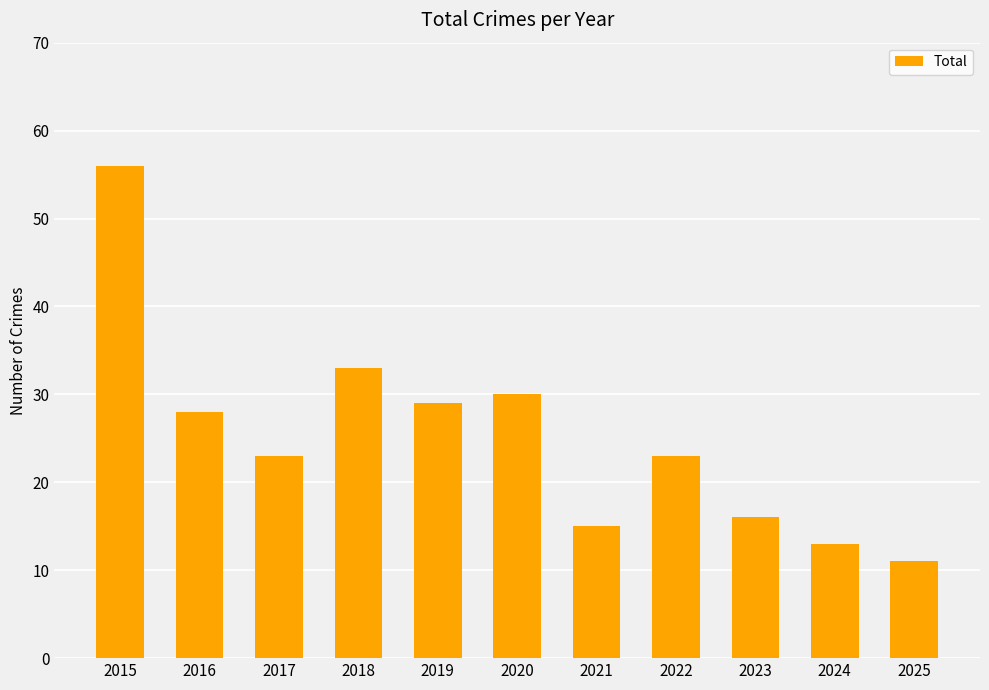

Reading left to right, what are all the values shown in this chart?

2015=56	2016=28	2017=23	2018=33	2019=29	2020=30	2021=15	2022=23	2023=16	2024=13	2025=11